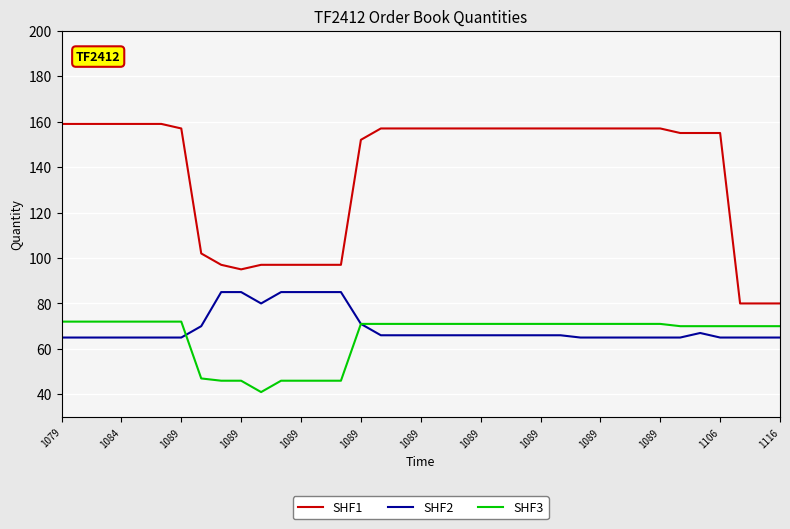

Which series has the largest range (max minus min)?

SHF1